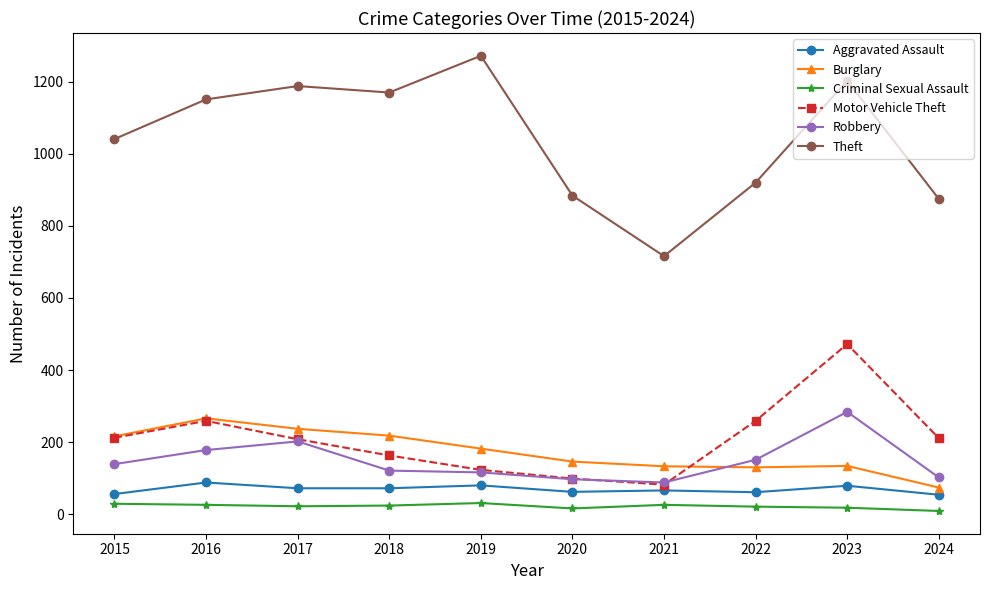

True or false: Aggravated Assault and Burglary cross at least once.

False